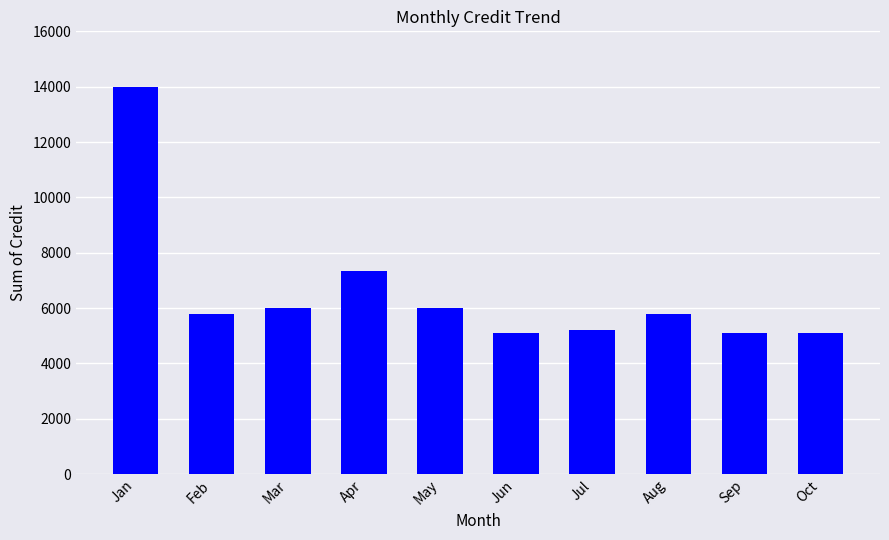

What is the minimum value shown in the chart?

5100